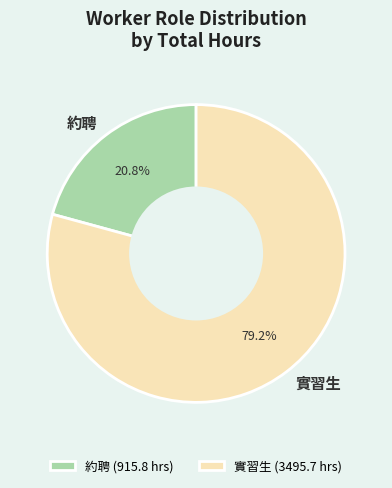

What percentage is NOT represented by 實習生?

20.8%